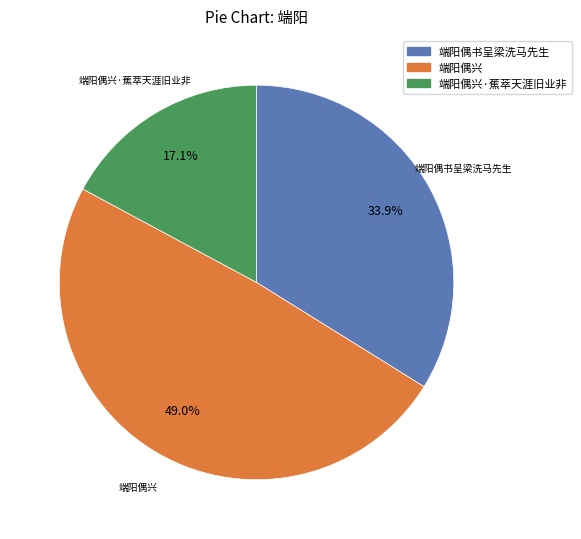

Does any single category account for the majority?

No